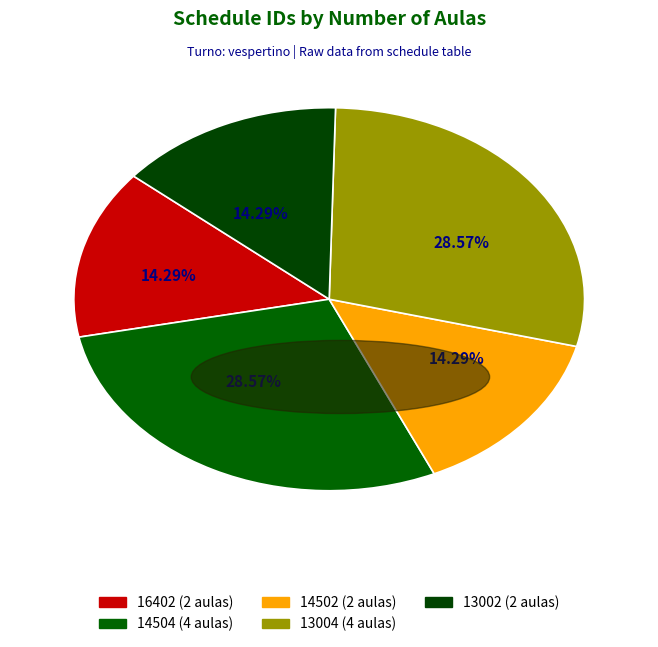

Which category has the biggest portion of the pie?

14504